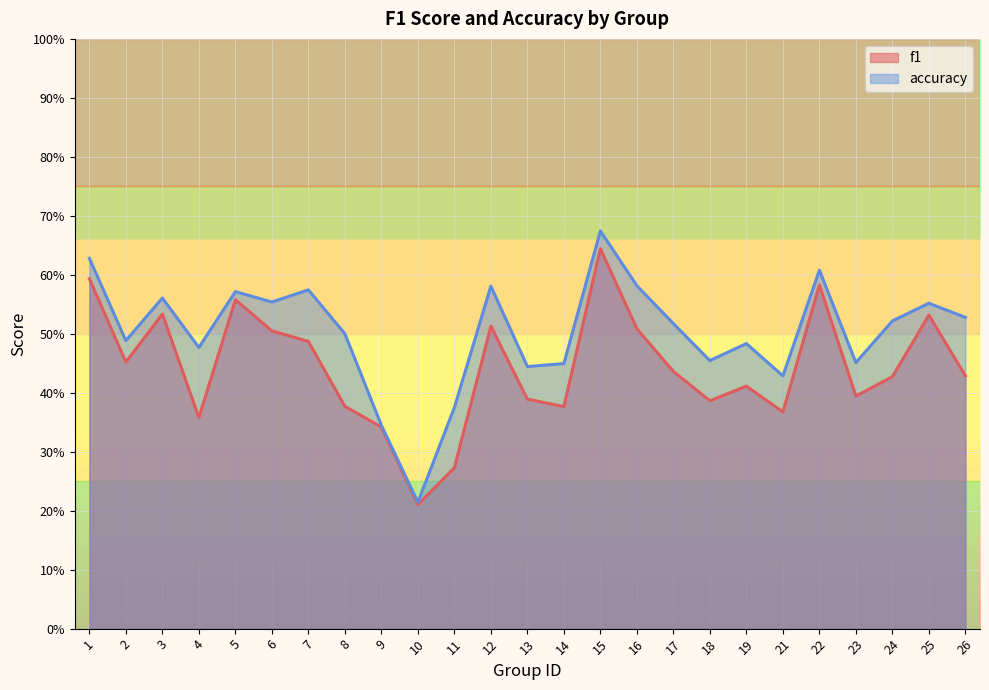

Reading right to left, transcribe all the data shown in this chart.

f1: 0.4	0.5	0.4	0.4	0.6	0.4	0.4	0.4	0.4	0.5	0.6	0.4	0.4	0.5	0.3	0.2	0.3	0.4	0.5	0.5	0.6	0.4	0.5	0.5	0.6
accuracy: 0.5	0.6	0.5	0.5	0.6	0.4	0.5	0.5	0.5	0.6	0.7	0.4	0.4	0.6	0.4	0.2	0.3	0.5	0.6	0.6	0.6	0.5	0.6	0.5	0.6